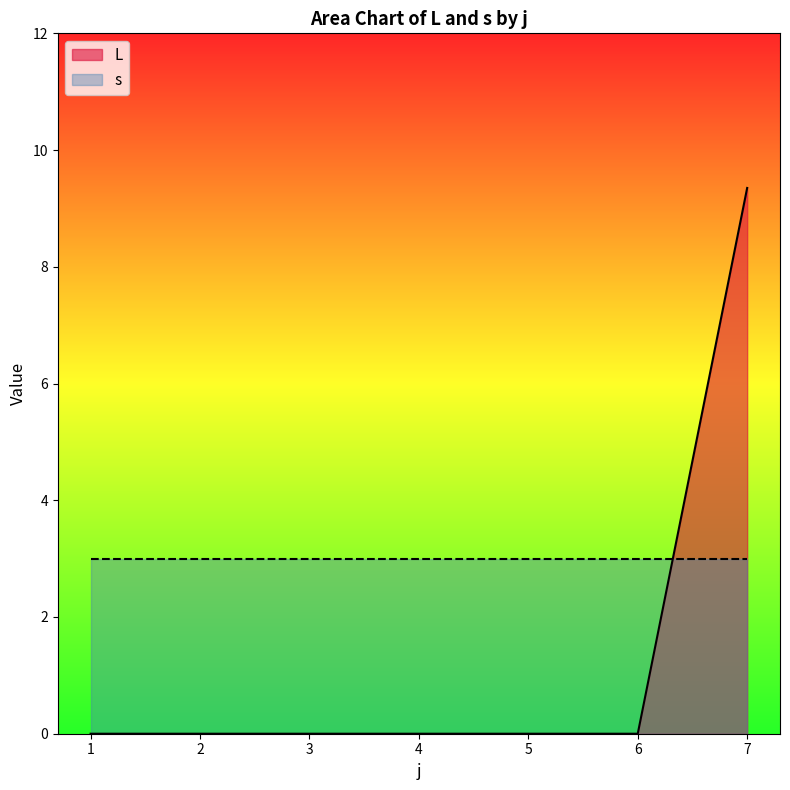

What is the sum of all s values?

21.0